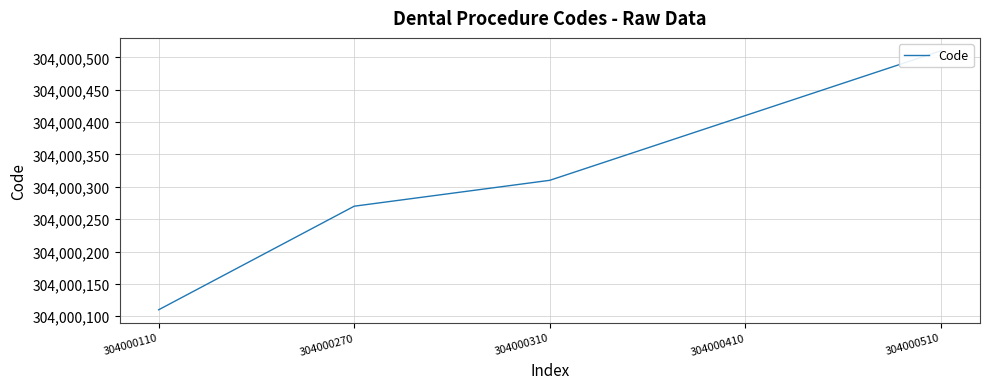

Is it true that the value at 304000410 is 492242804?

False